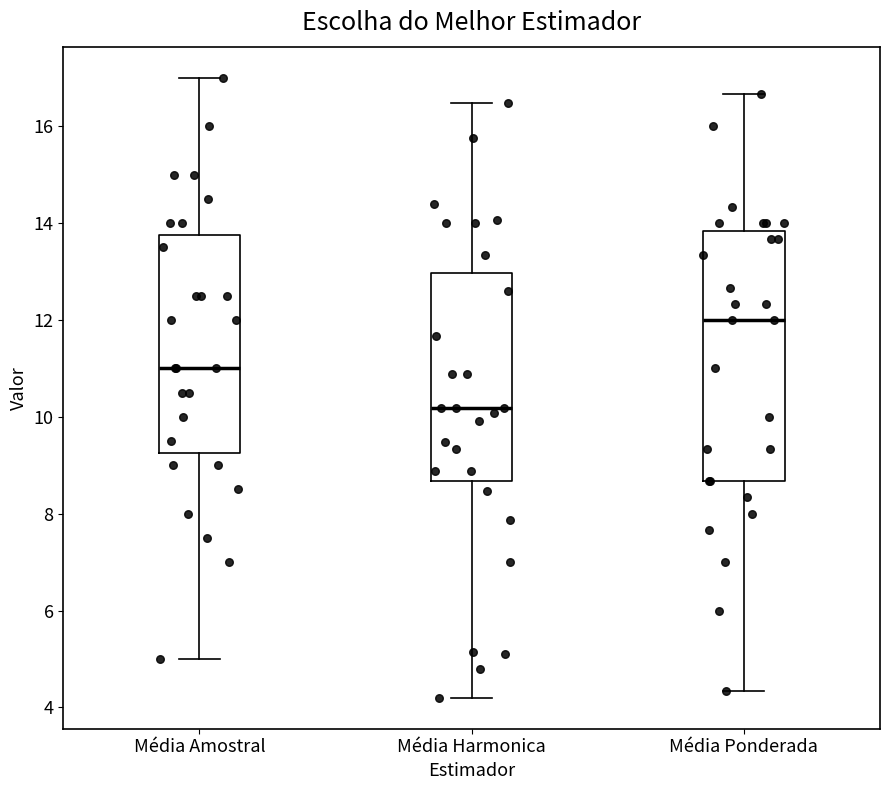

Reading left to right, transcribe this box plot: for each box, give where its median line is, the range the box spans, and where its two whiskers end, as read against the y-axis. The values are not printed on the chart, so give them approximately, as read against the axis.

Média Amostral: median 11.0, box 9.2 to 13.8, whiskers 5.0 to 17.0
Média Harmonica: median 10.2, box 8.6 to 13.0, whiskers 4.2 to 16.4
Média Ponderada: median 12.0, box 8.6 to 13.8, whiskers 4.4 to 16.6